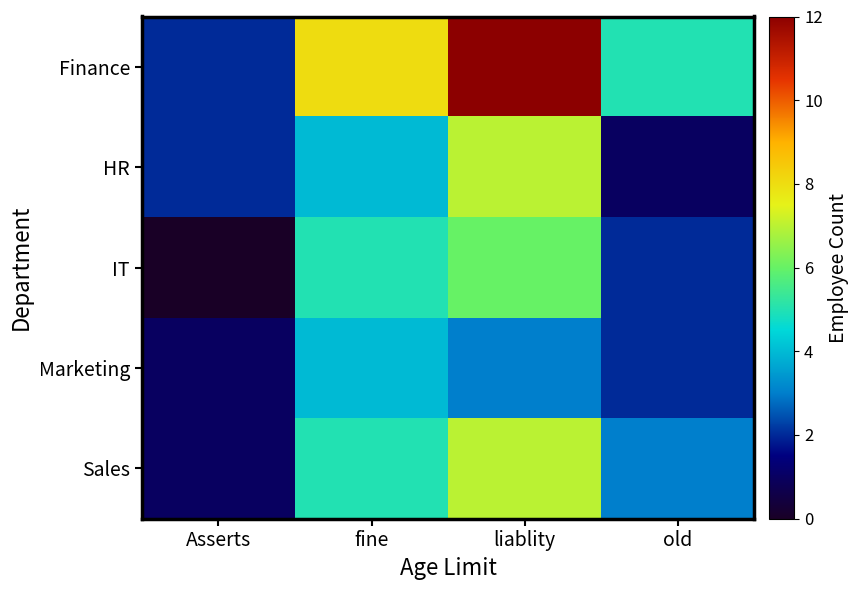

Between liablity and Asserts, which is larger?

liablity